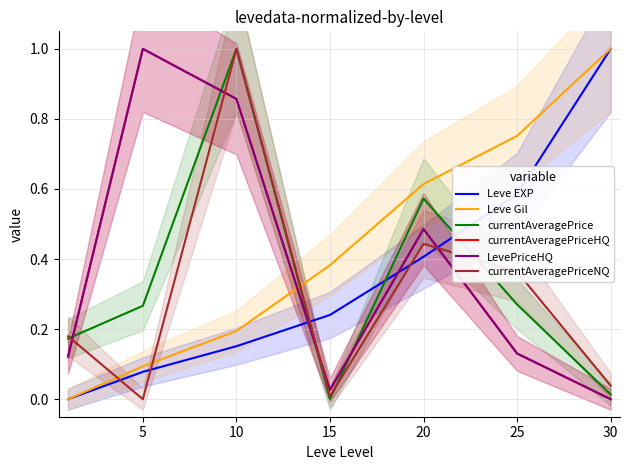

Reading left to right, extract all data points from this chart.

Leve EXP: 0.0	0.1	0.2	0.2	0.4	0.6	1.0
Leve Gil: 0.0	0.1	0.2	0.4	0.6	0.8	1.0
currentAveragePrice: 0.2	0.3	1.0	0.0	0.6	0.3	0.0
currentAveragePriceHQ: 0.1	1.0	0.9	0.0	0.5	0.1	0.0
LevePriceHQ: 0.1	1.0	0.9	0.0	0.5	0.1	0.0
currentAveragePriceNQ: 0.2	0.0	1.0	0.0	0.4	0.4	0.0